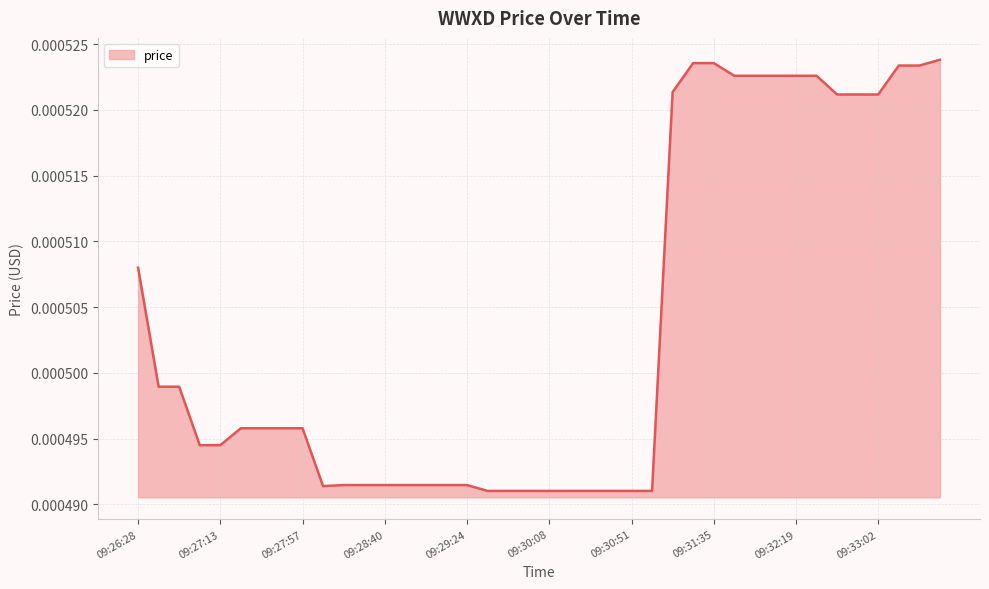

Rank the categories by value from highest to lowest.

09:33:36, 09:31:24, 09:31:35, 09:33:14, 09:33:25, 09:31:46, 09:31:56, 09:32:08, 09:32:19, 09:32:30, 09:31:13, 09:32:41, 09:32:51, 09:33:02, 09:26:28, 09:26:40, 09:26:50, 09:27:24, 09:27:34, 09:27:46, 09:27:57, 09:27:01, 09:27:13, 09:28:18, 09:28:29, 09:28:40, 09:28:51, 09:29:02, 09:29:13, 09:29:24, 09:28:07, 09:29:34, 09:29:45, 09:29:57, 09:30:08, 09:30:18, 09:30:29, 09:30:40, 09:30:51, 09:31:02